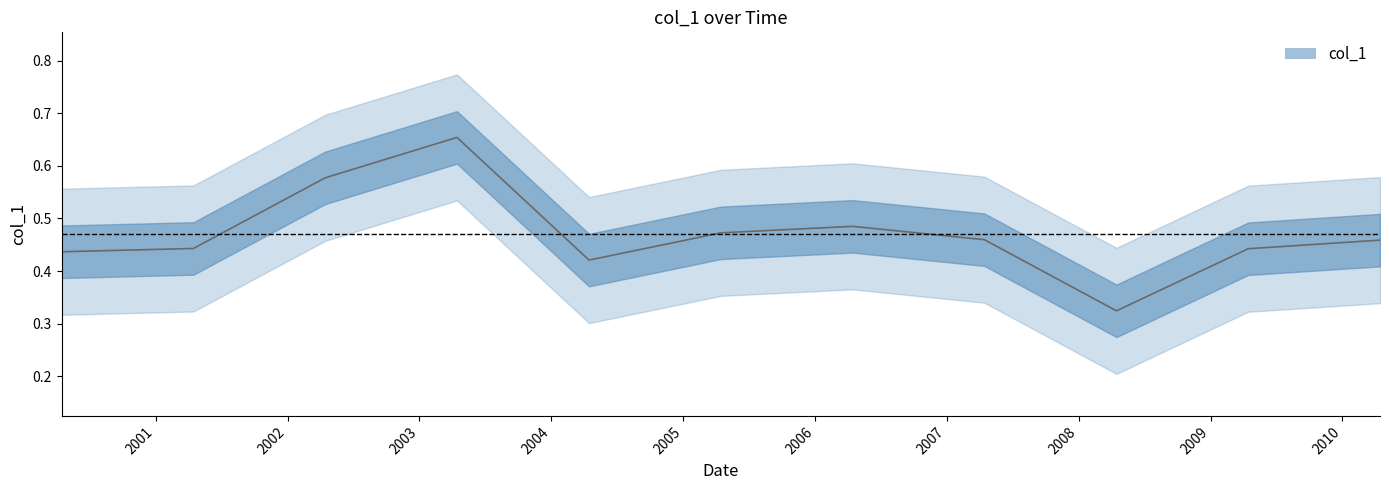

Reading left to right, transcribe all the data shown in this chart.

2000-04-15=0.4	2001-04-15=0.4	2002-04-15=0.6	2003-04-15=0.7	2004-04-15=0.4	2005-04-15=0.5	2006-04-15=0.5	2007-04-15=0.5	2008-04-15=0.3	2009-04-15=0.4	2010-04-15=0.5